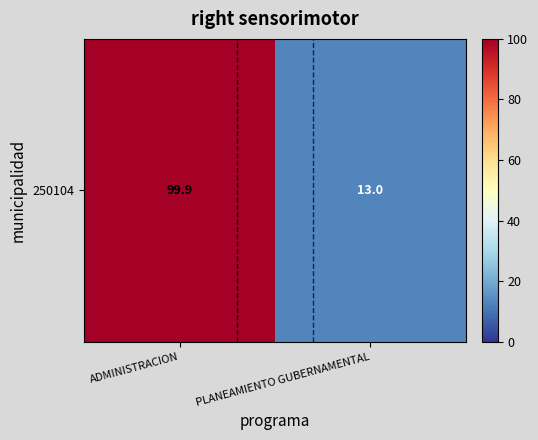

Reading left to right, list all the values displayed in this chart.

99.9	13.0